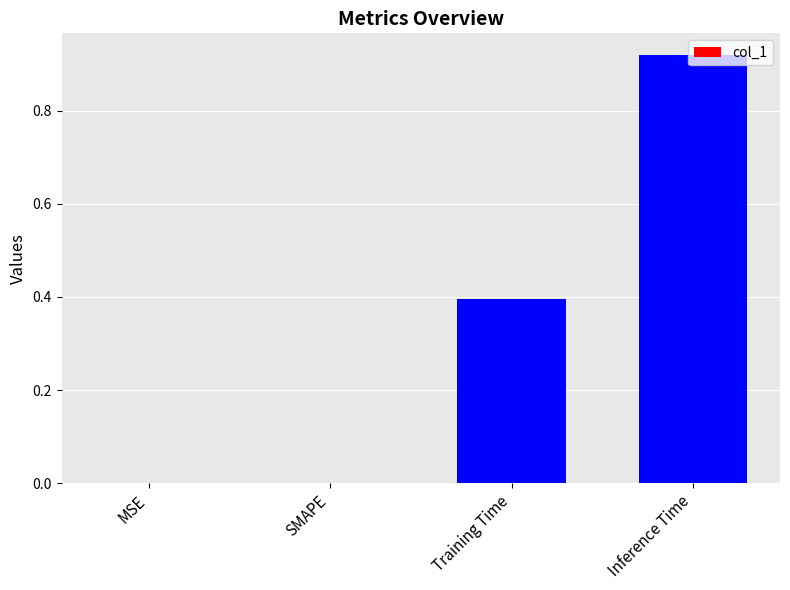

The value at Training Time is 0.4. True or false?

True